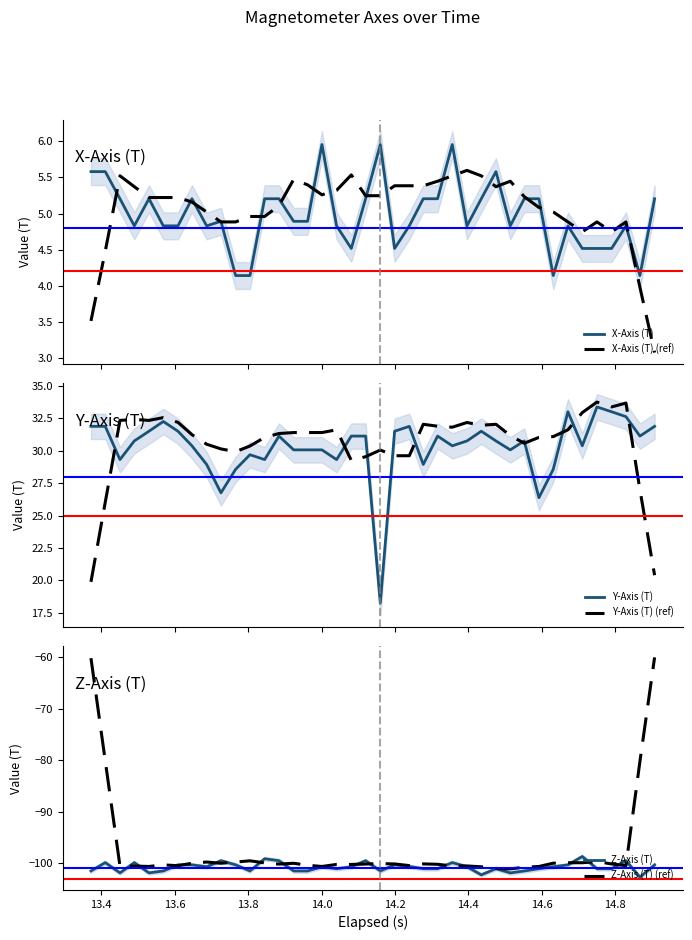

How many interior local valleys does the X-Axis (T) series have?

8